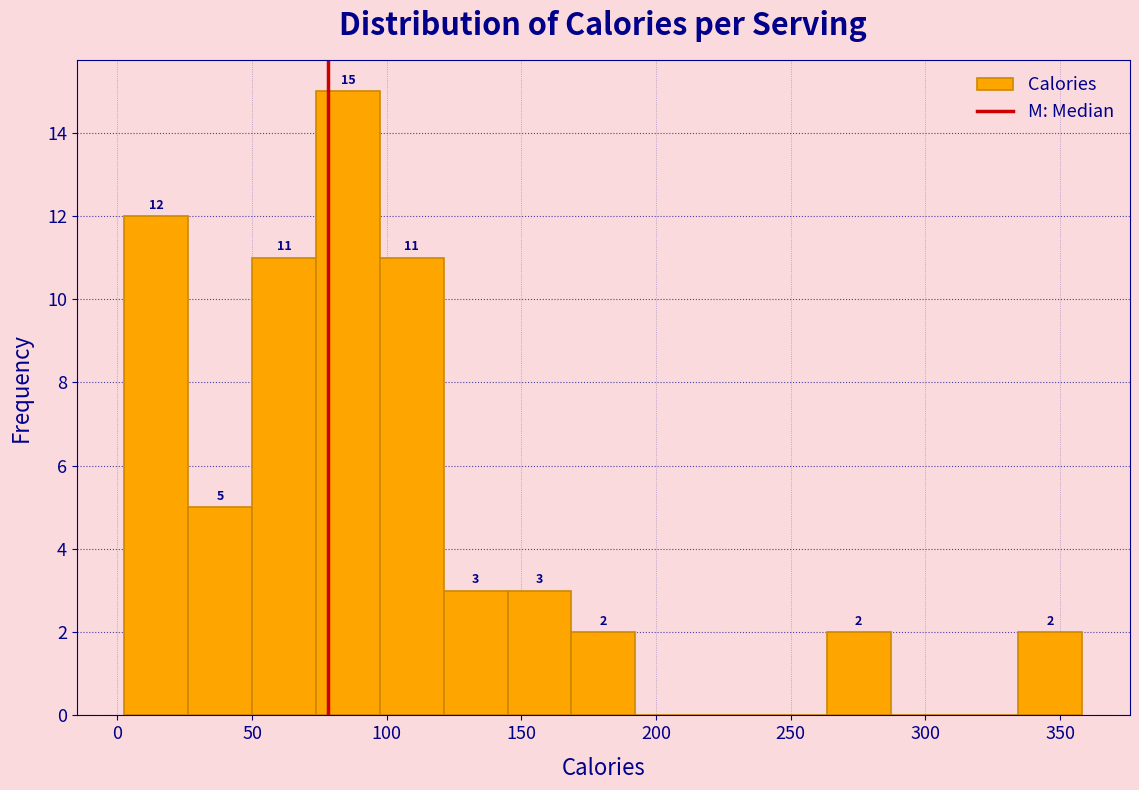

Which range on the x-axis has the tallest bar?

75 to 95